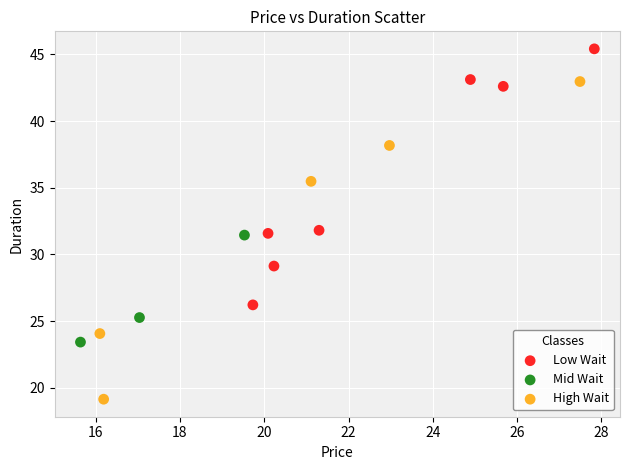

Which series contains the highest Y value?

Low Wait